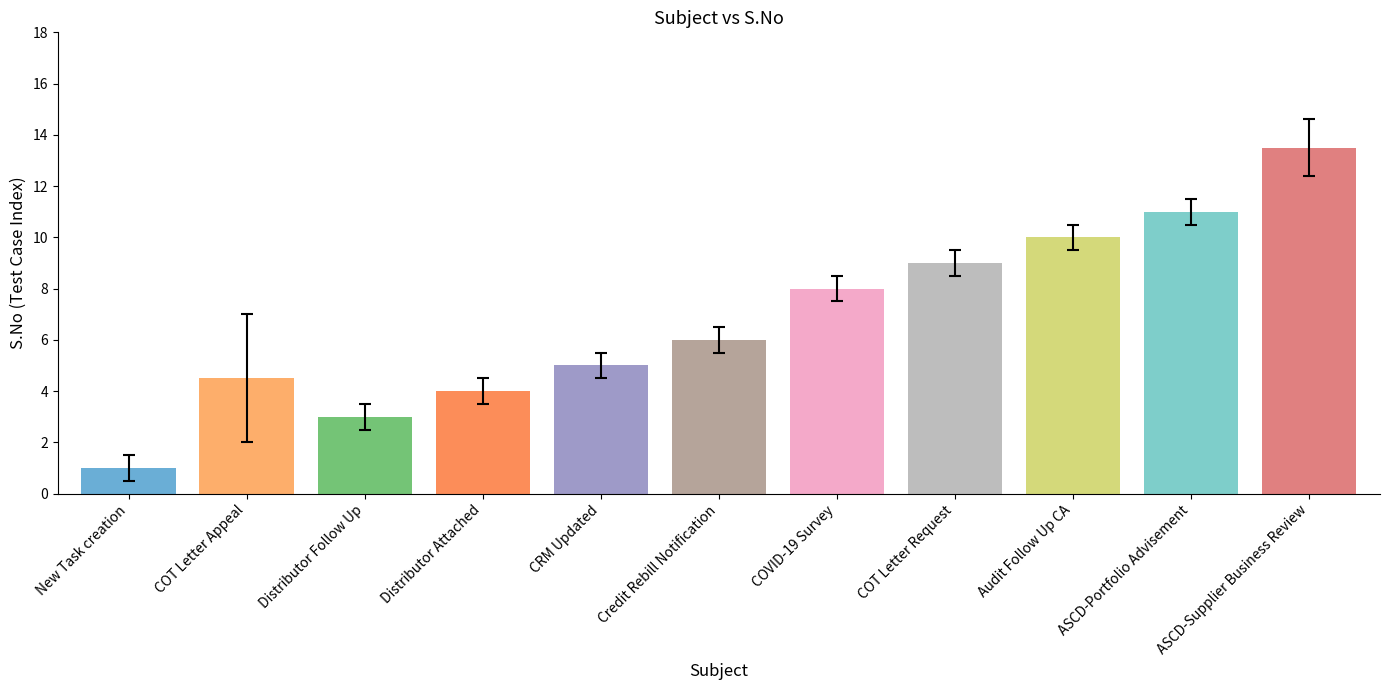

How many distinct data groups are displayed?

1